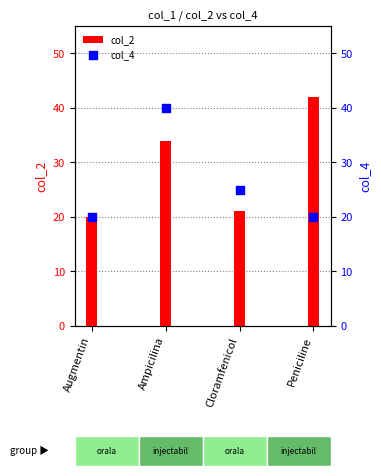

What is the total value across all series at Augmentin?

40